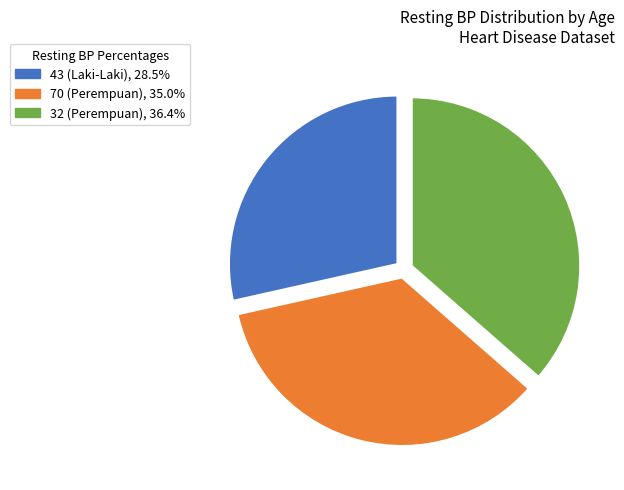

Which has a higher value, 32 (Perempuan) or 70 (Perempuan)?

32 (Perempuan)